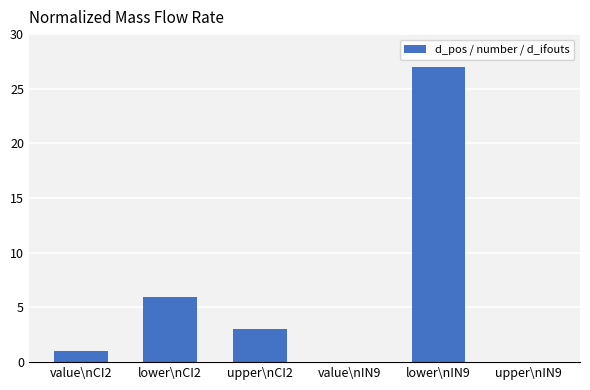

What is the average value?

6